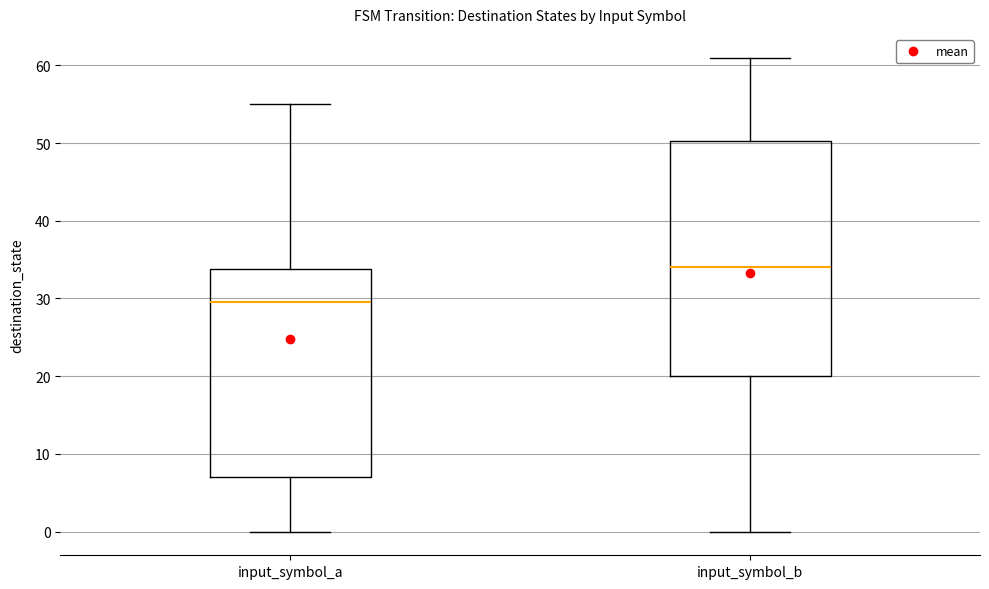

Where does the upper whisker of the box for input_symbol_a end on the y-axis? The values are not printed on the chart, so give them approximately, as read against the axis.

55